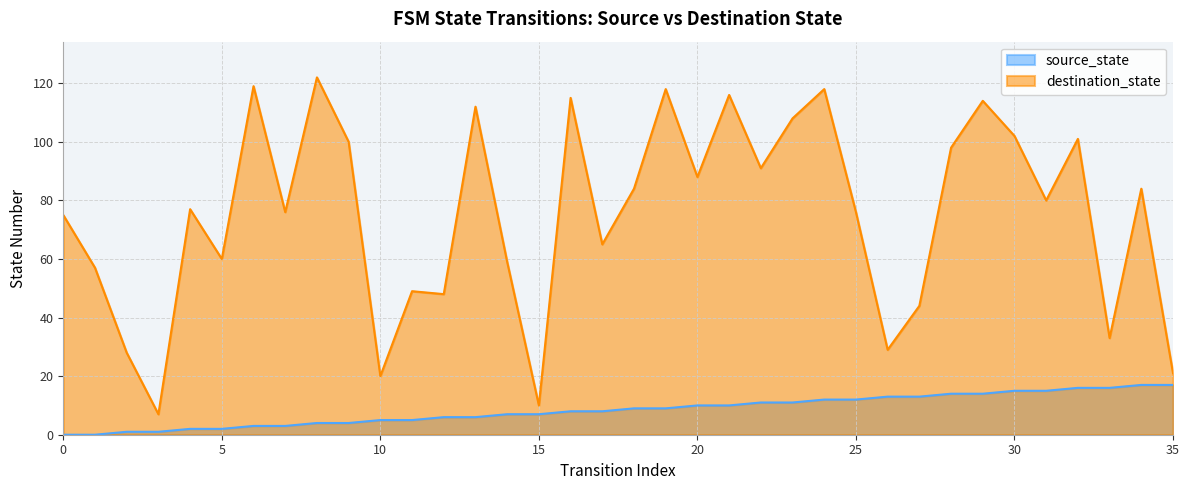

How many data points does each series have?

36